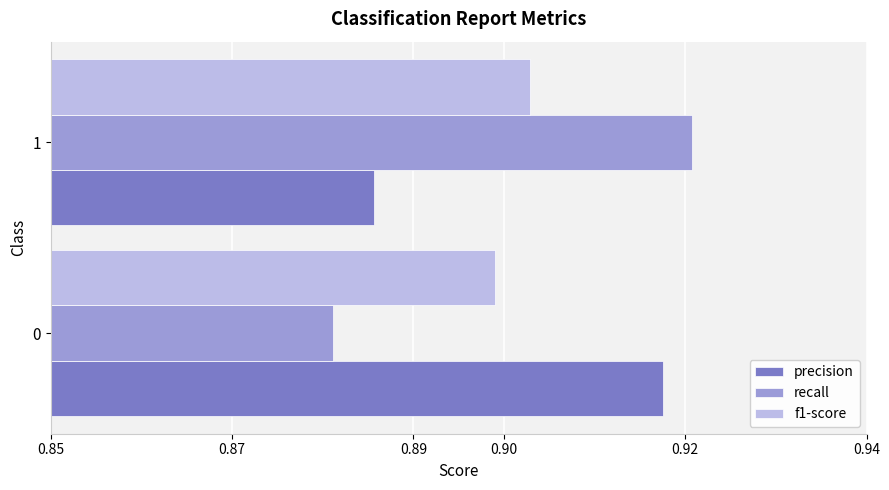

What is the total value across all series at 0?

2.7